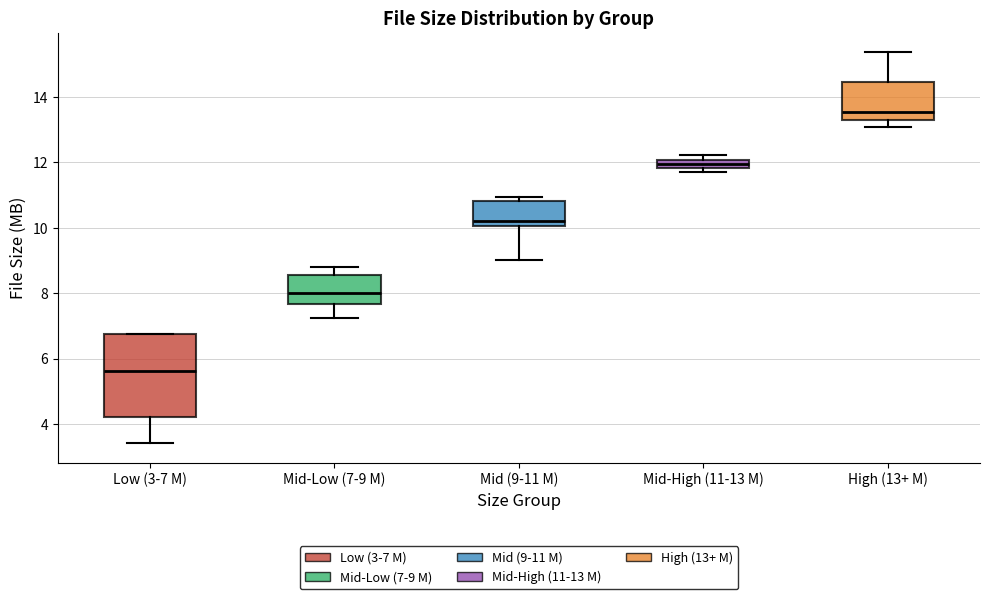

Comparing the boxes themselves (not the whiskers), which one is the tallest?

Low (3-7 M)